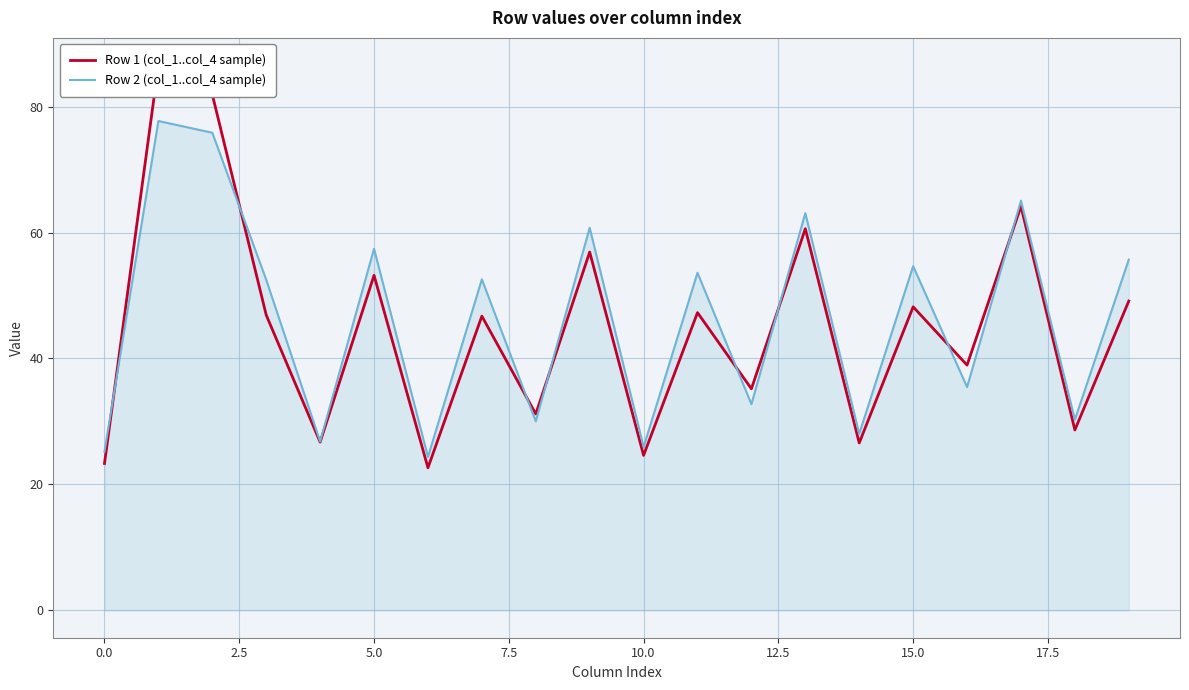

True or false: Row 1 (col_1..col_4 sample) has a value of 31.7 at −2.5.

False